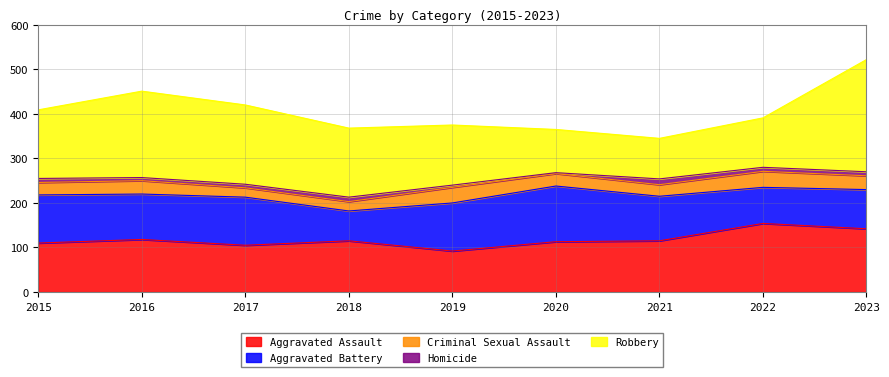

Which category has the highest value across all series?

2023